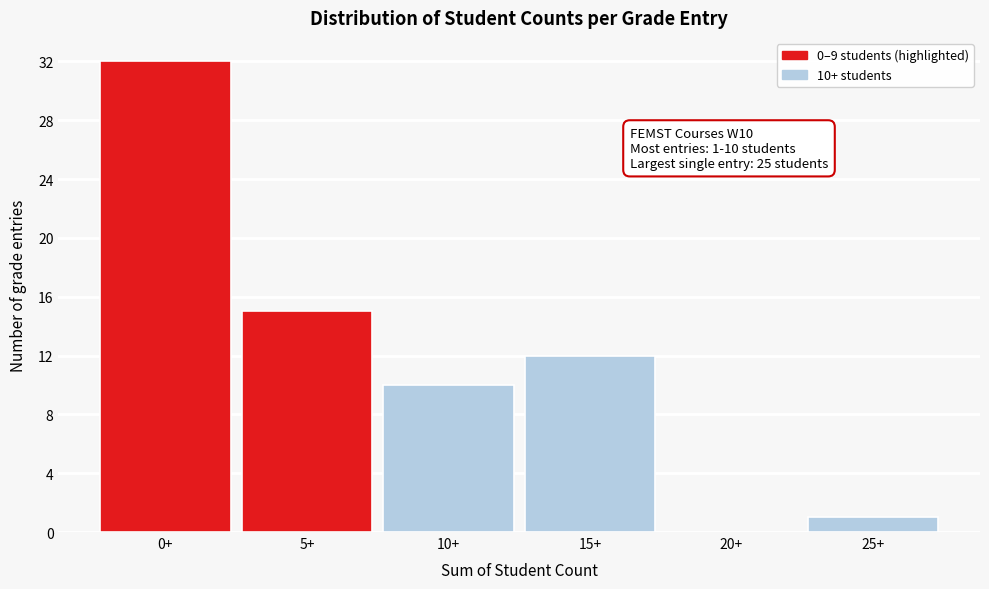

Reading left to right, transcribe all the data shown in this chart.

0+=32	5+=15	10+=10	15+=12	20+=0	25+=1